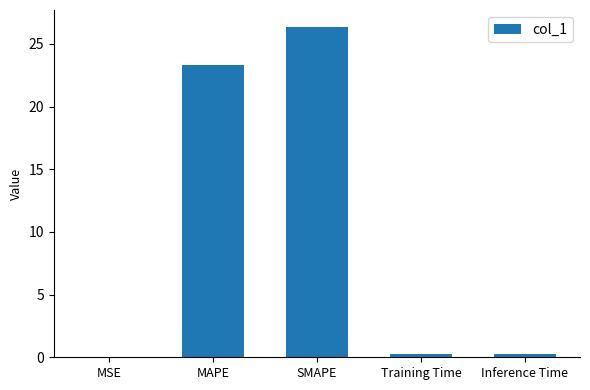

Are the bars horizontal?

No